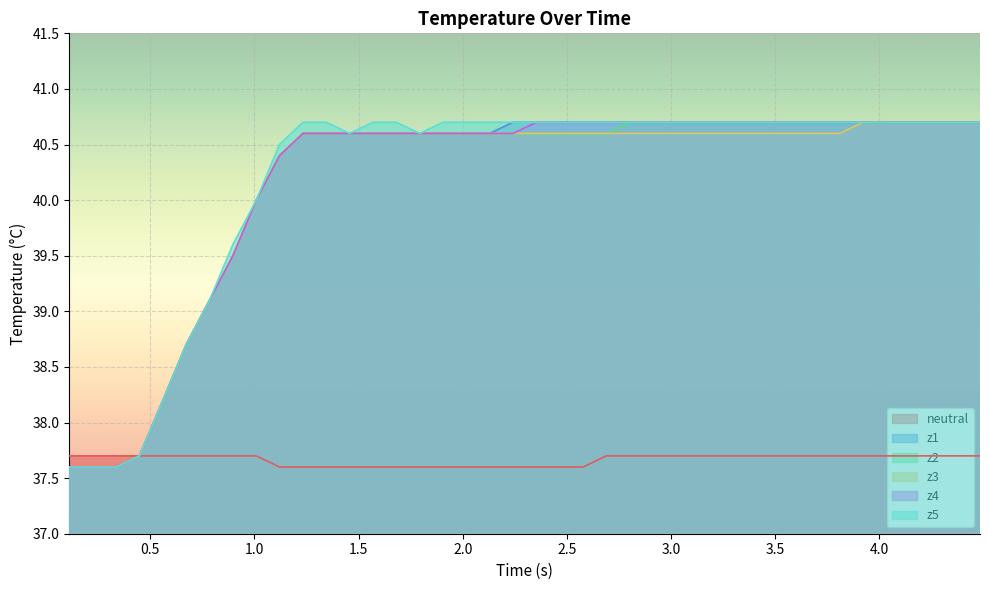

List the series in order of their peak value, lowest first.

neutral, z1, z2, z3, z4, z5